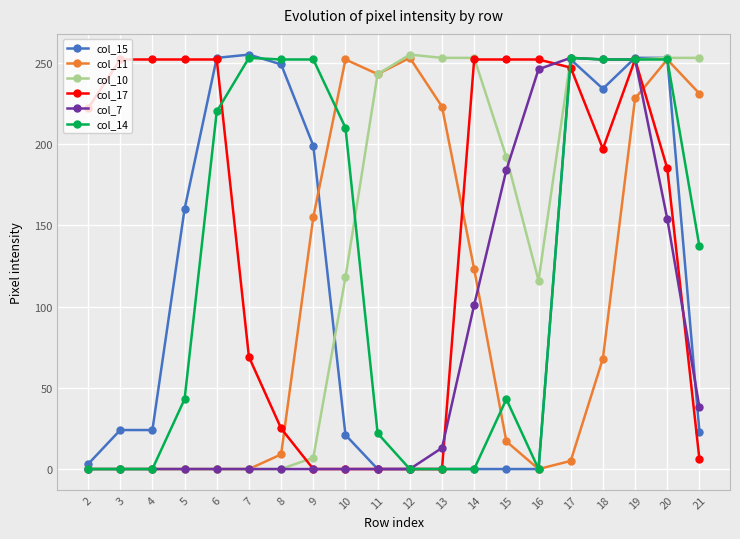

True or false: col_11 has a value of 75 at 19.

False